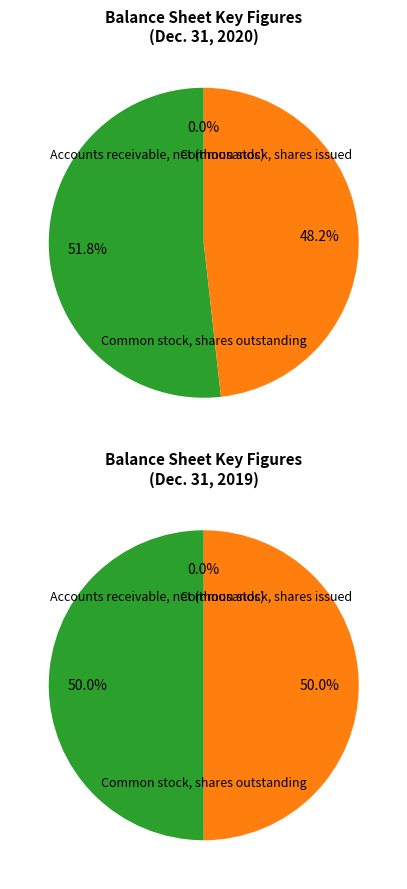

What is the total percentage of Accounts receivable, net (thousands) and Common stock, shares issued?

51.8%